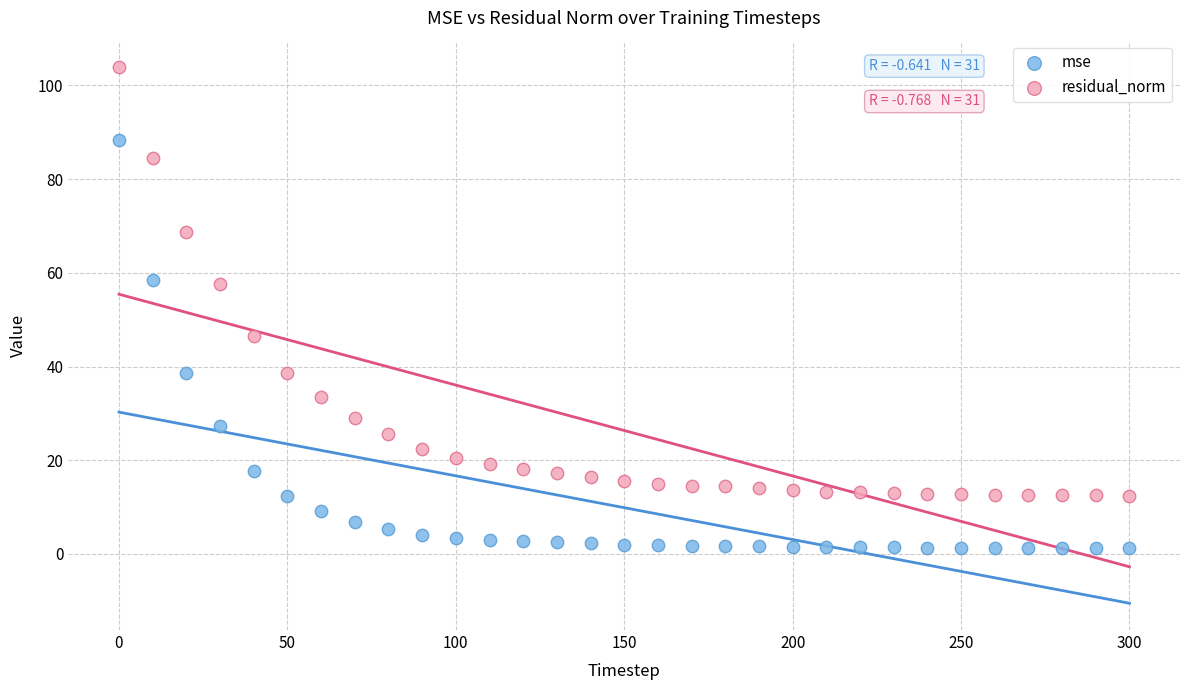

Which series reaches the maximum Y coordinate?

residual_norm